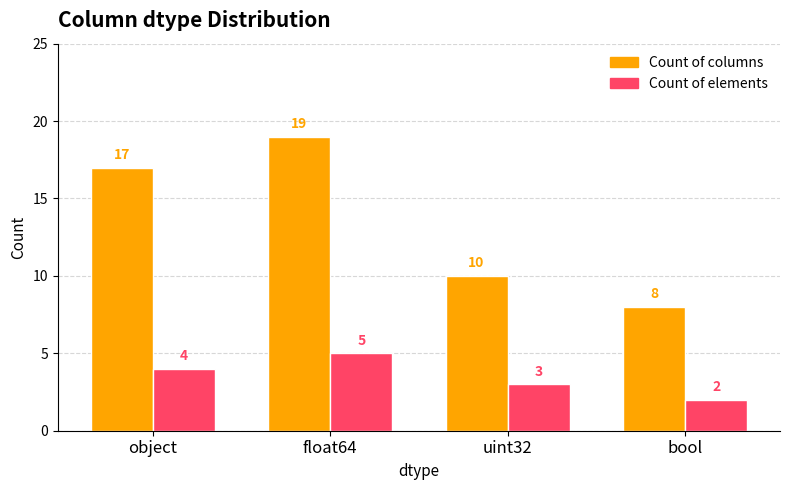

Is the value of Count of columns at bool greater than the value of Count of elements at bool?

Yes